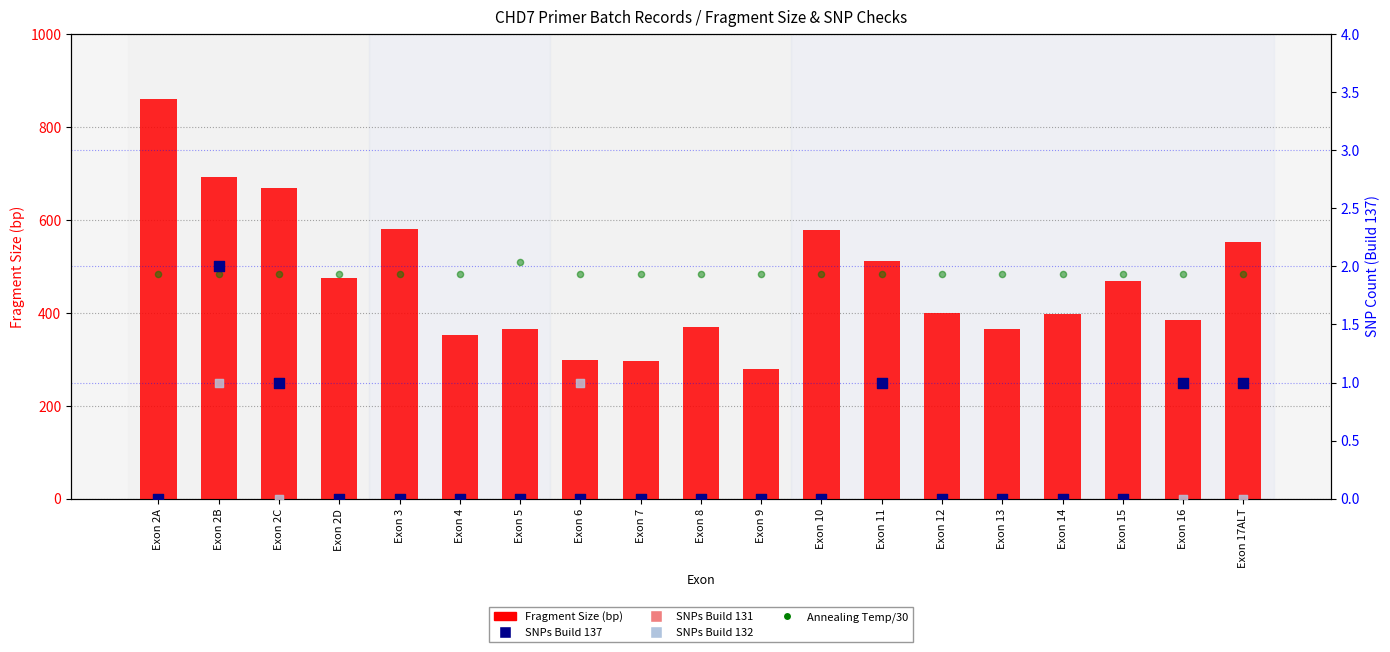

Which series has the widest spread of Y values?

Fragment Size (bp)